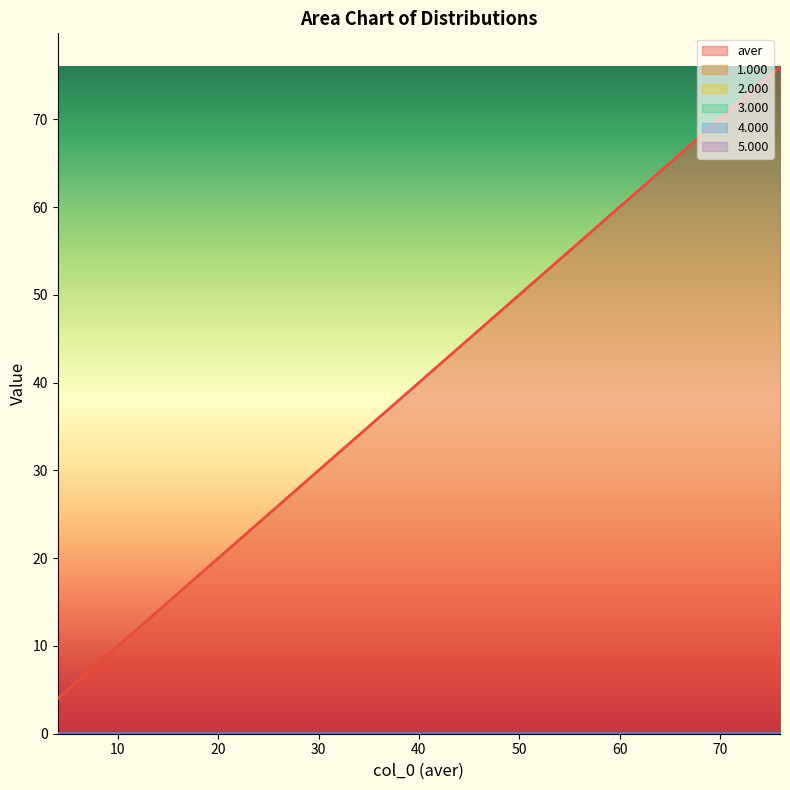

At which category is the sum across all series the highest?

76